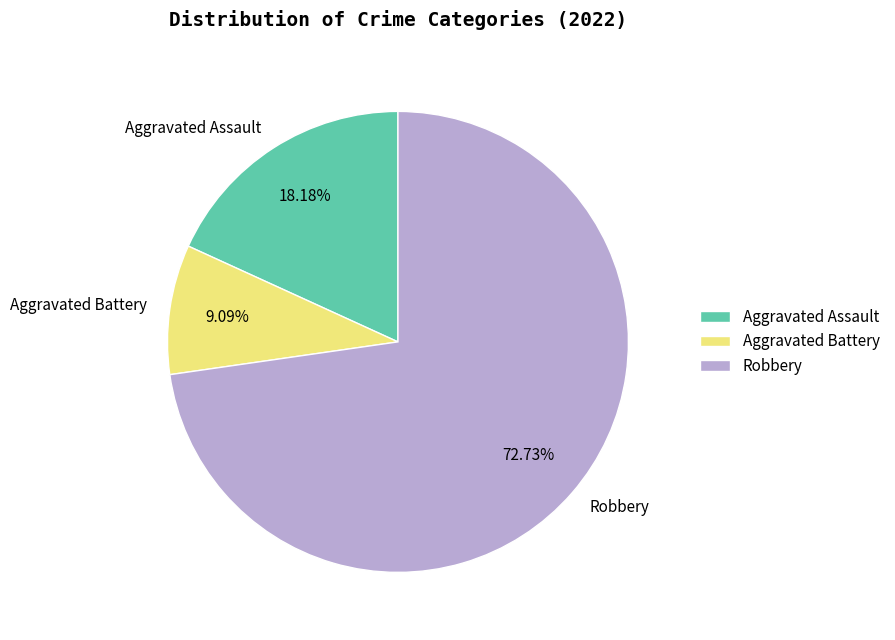

To the nearest percent, what portion does Aggravated Battery represent?

9%